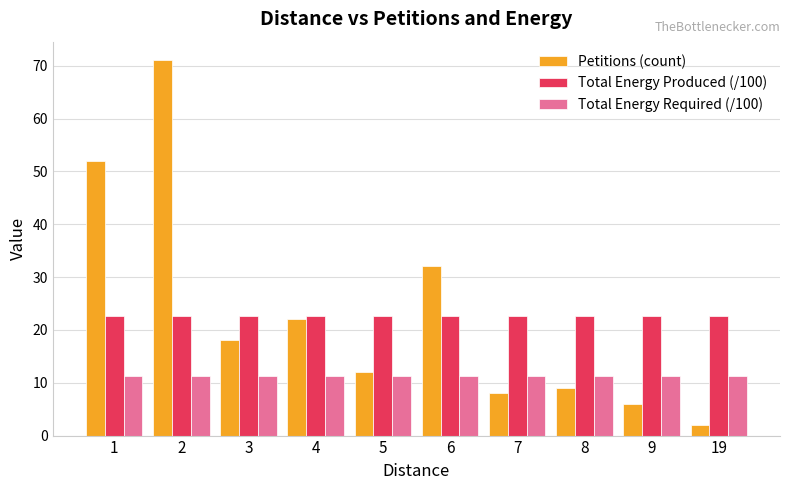

At how many categories does at least one series exceed 44?

2